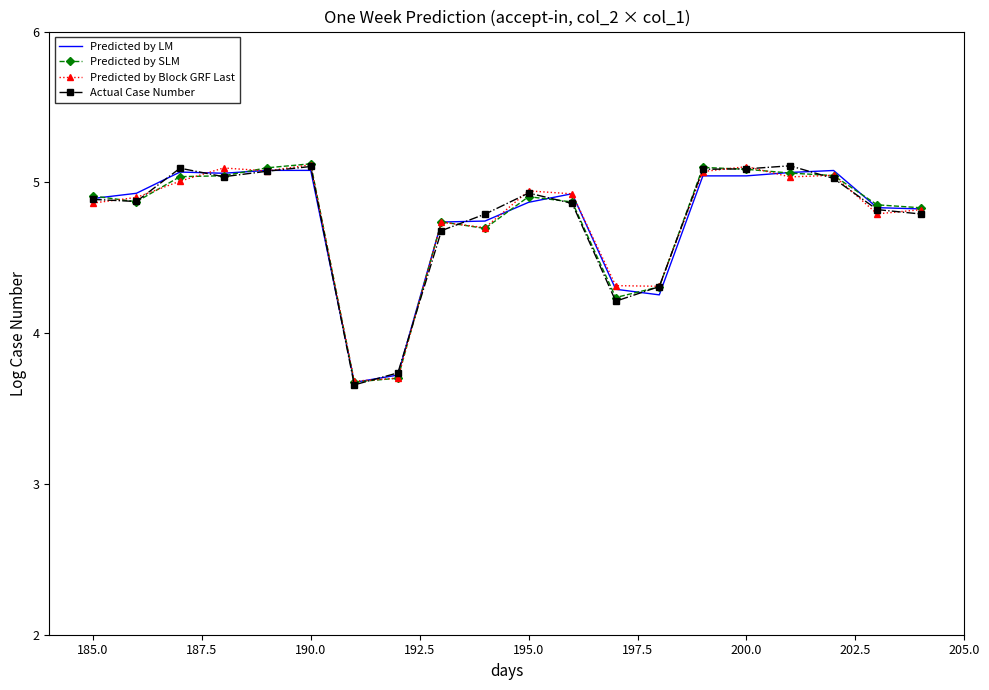

Rank the series by their average value, from lowest to highest.

Actual Case Number, Predicted by SLM, Predicted by LM, Predicted by Block GRF Last